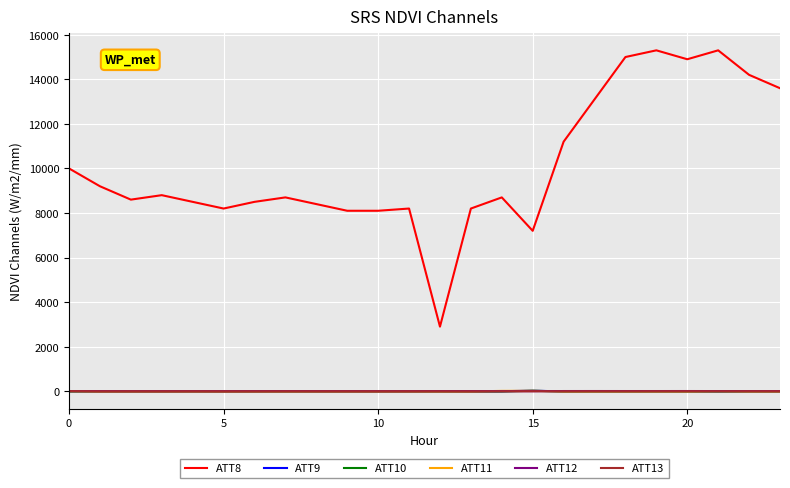

Which series has the widest spread of values?

ATT8